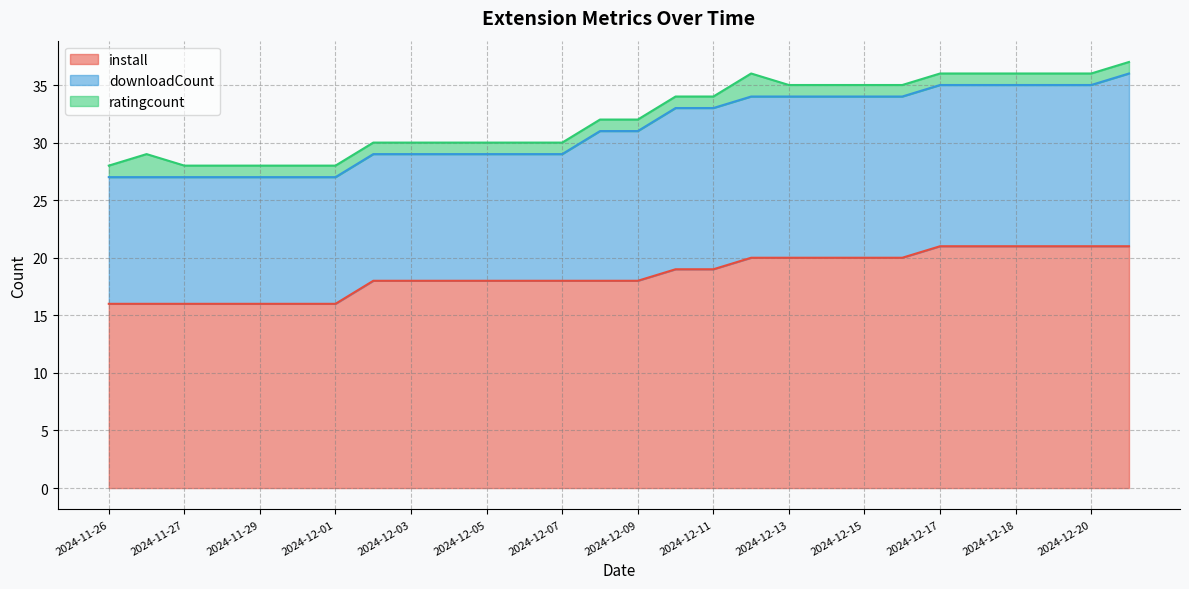

True or false: downloadCount and ratingcount intersect in this chart.

False